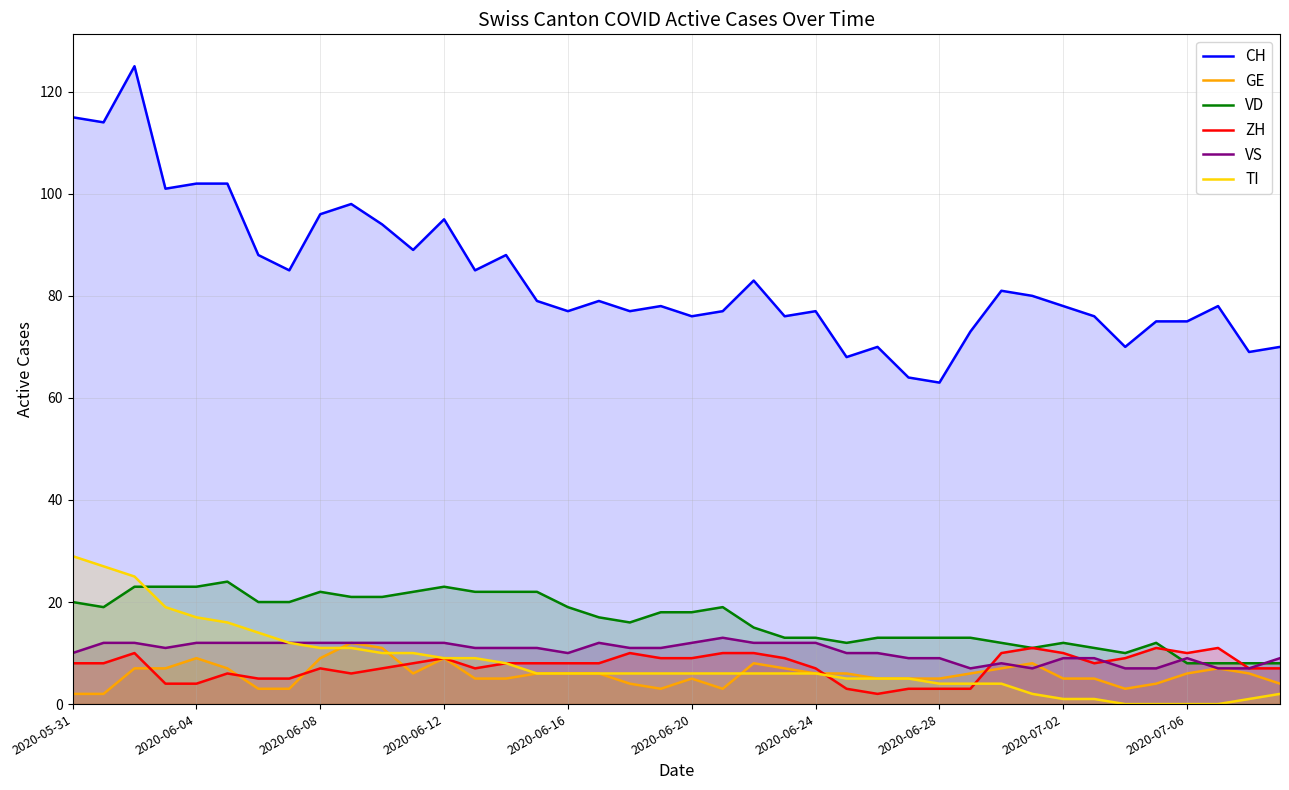

What is the difference between the maximum and minimum values in the TI series?

29